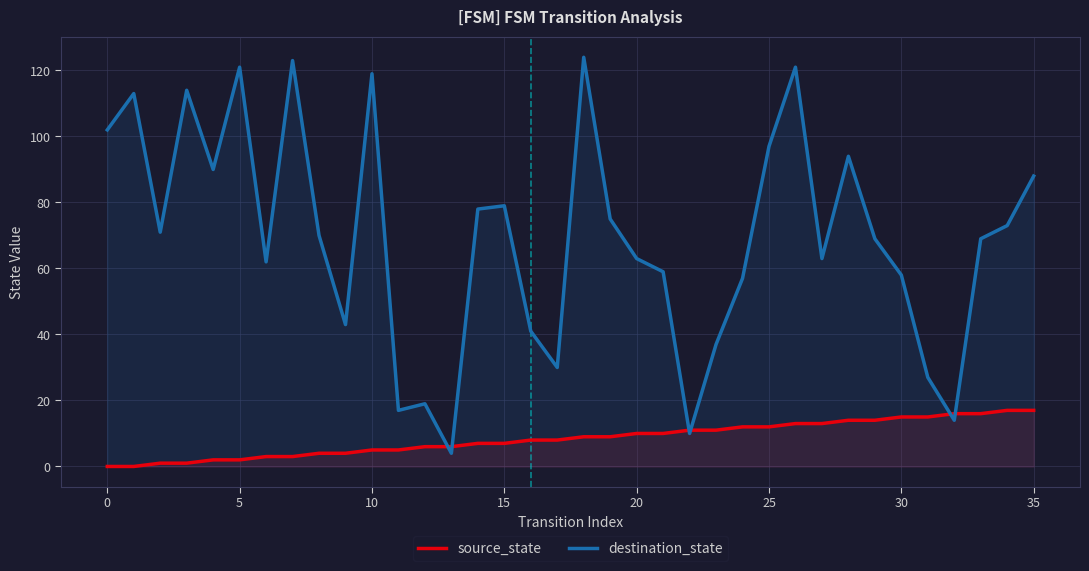

At which label does source_state first exceed 9?

20